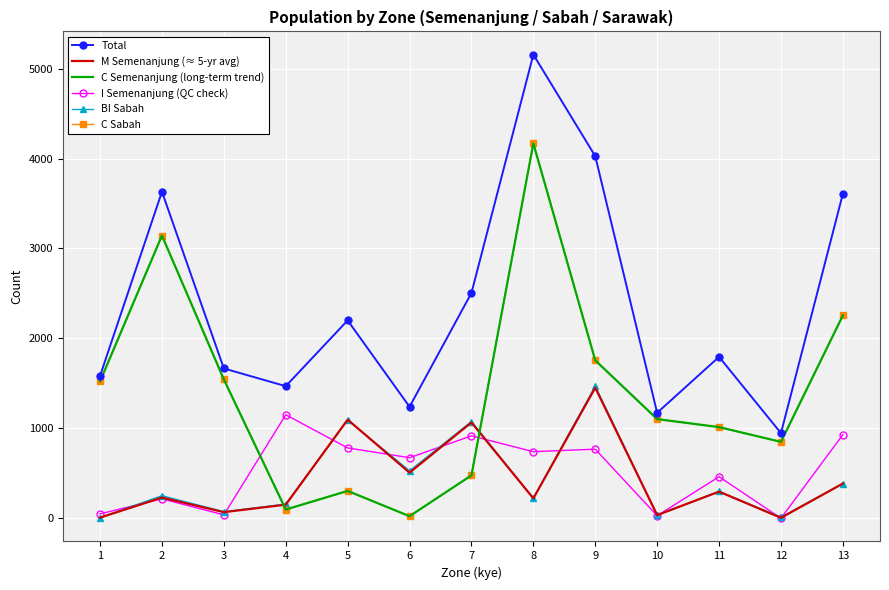

What is the difference between the maximum and minimum values in the BI Sabah series?

1462